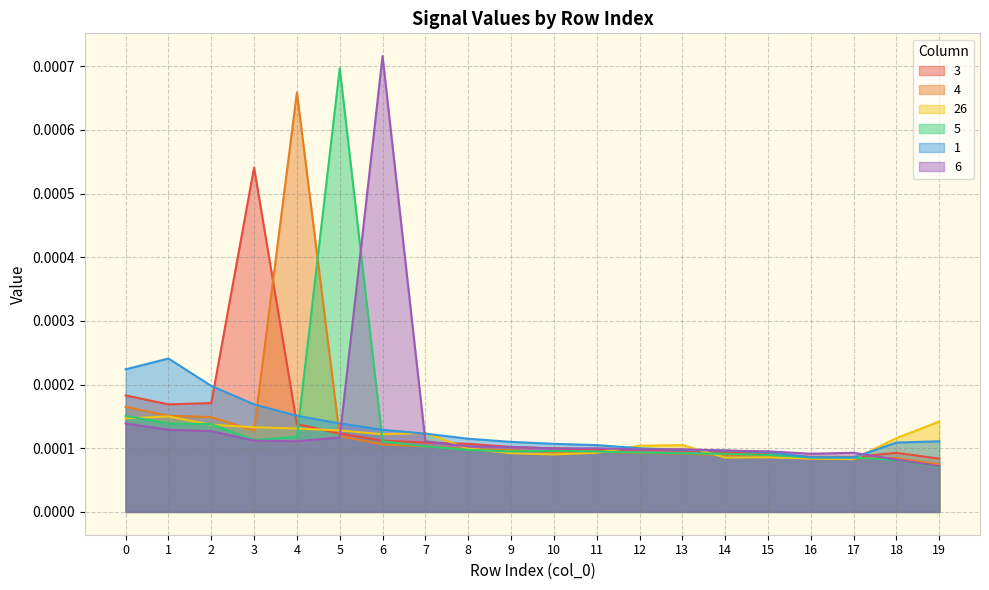

At 9, list the series in order from largest to smallest.

1, 3, 6, 4, 5, 26